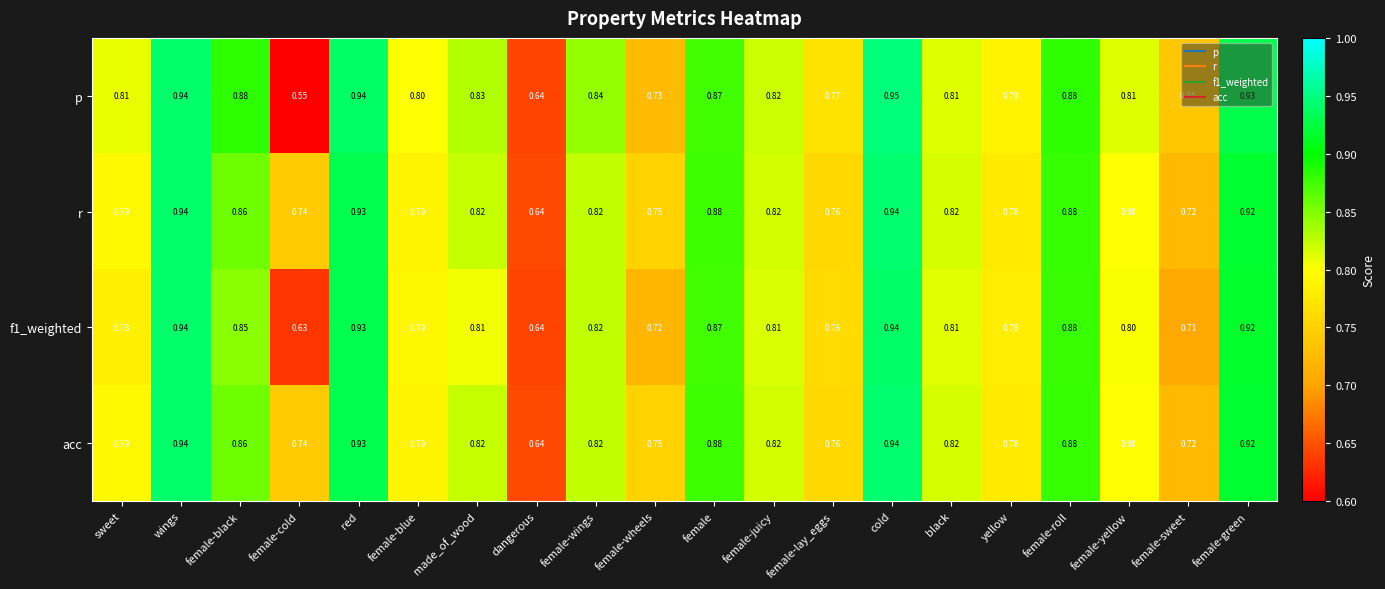

Is the value of f1_weighted at female-blue greater than the value of r at yellow?

Yes